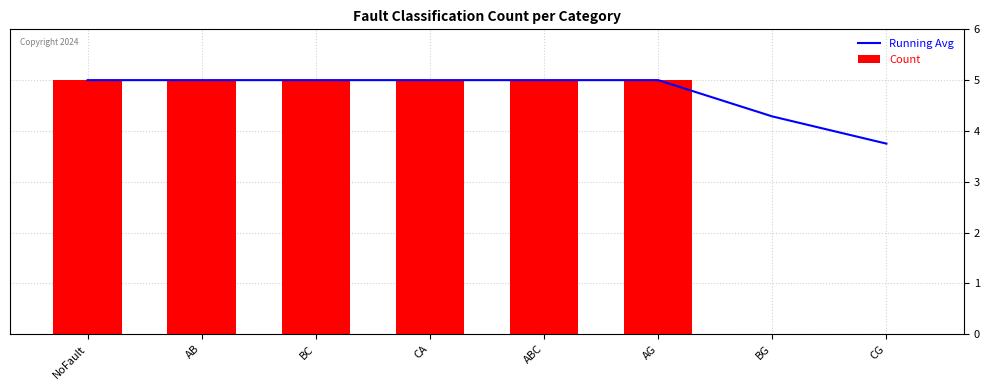

How many data points in Count are less than 5?

2